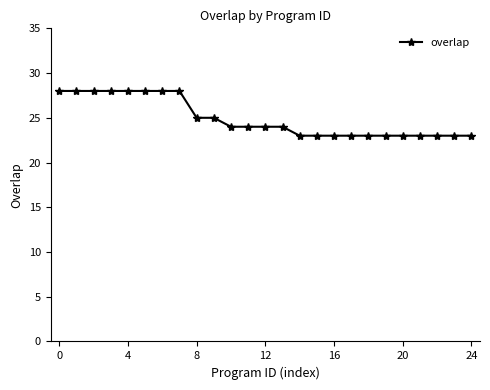

What is the difference between the second highest and second lowest values?

5